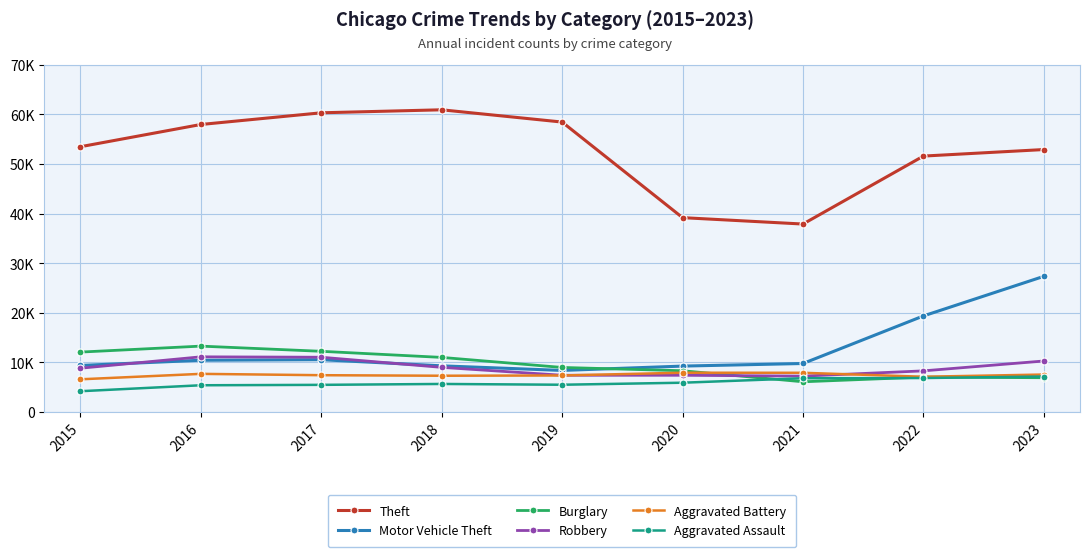

What are all the series names shown in the legend?

Theft, Motor Vehicle Theft, Burglary, Robbery, Aggravated Battery, Aggravated Assault